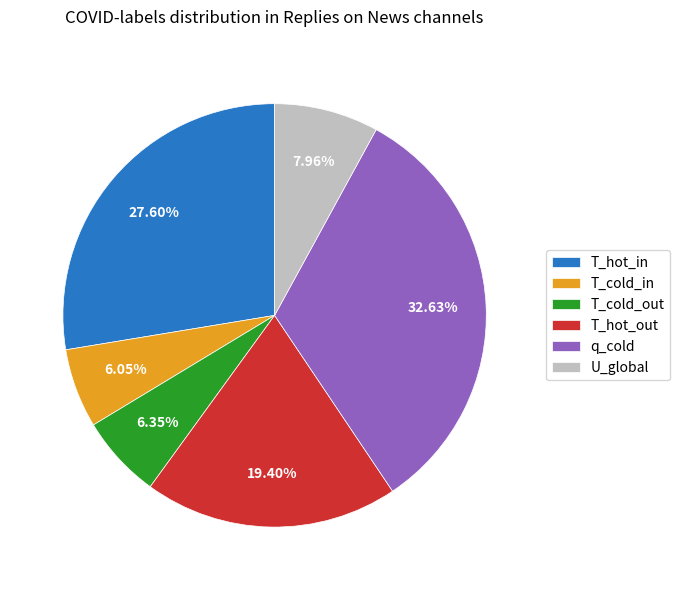

To the nearest percent, what is the difference between the T_hot_out and T_hot_in slice percentages?

8%